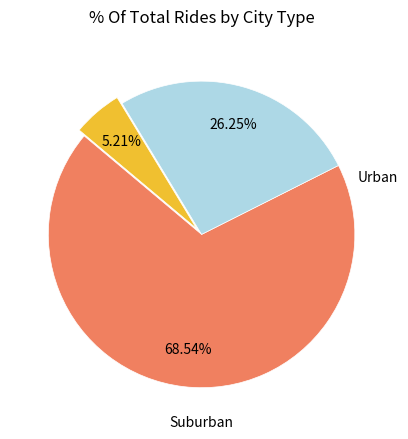

Does any single category account for the majority?

Yes